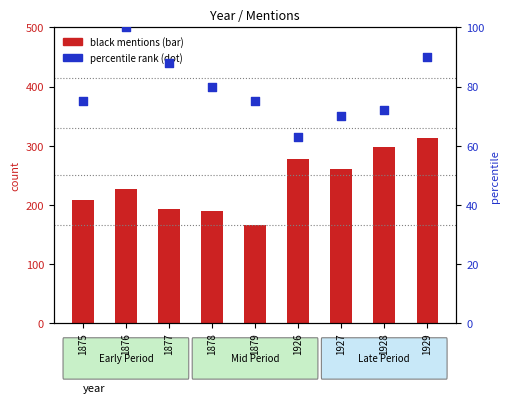

At how many categories does at least one series exceed 183?

8